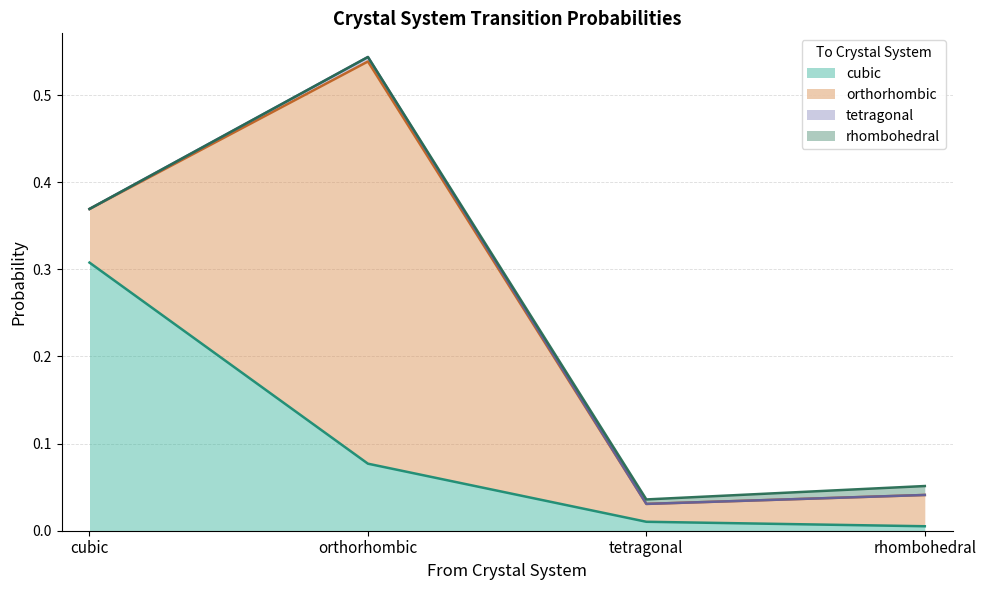

What is the label of the 4th point from the left?

rhombohedral